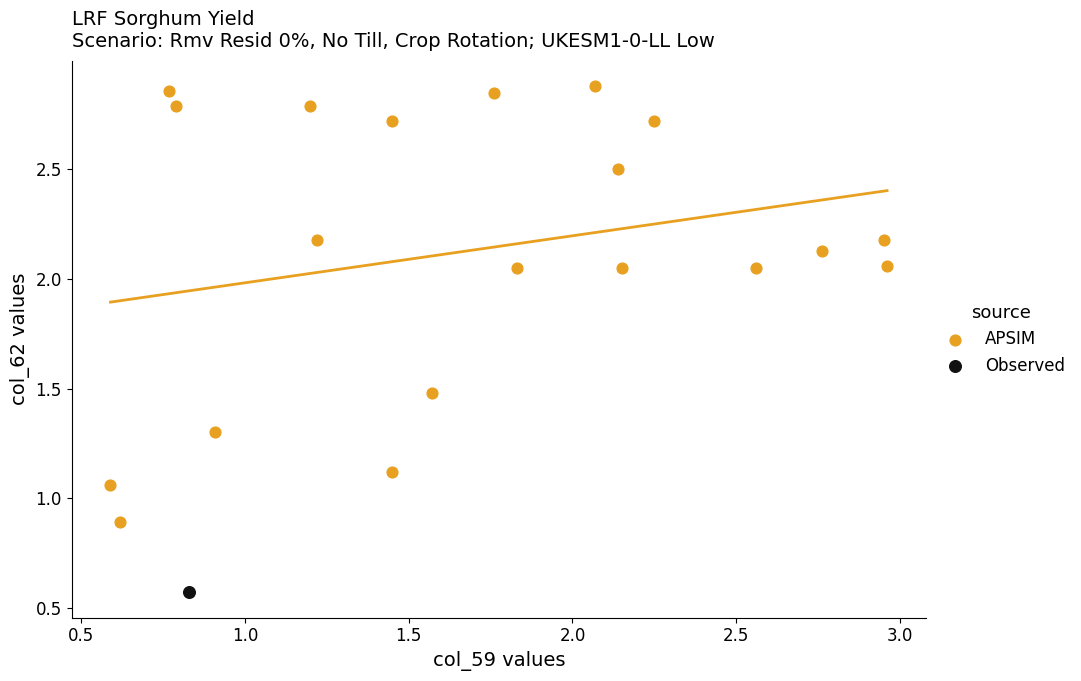

What are all the series names shown in the legend?

APSIM, Observed